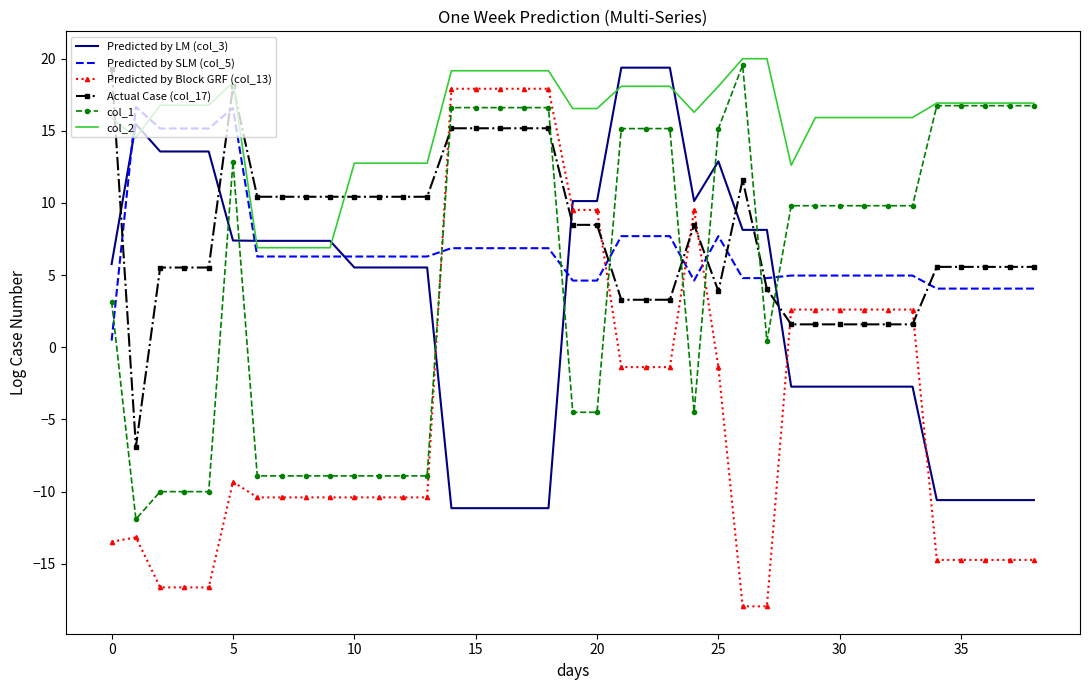

True or false: Predicted by Block GRF (col_13) and col_2 intersect in this chart.

False